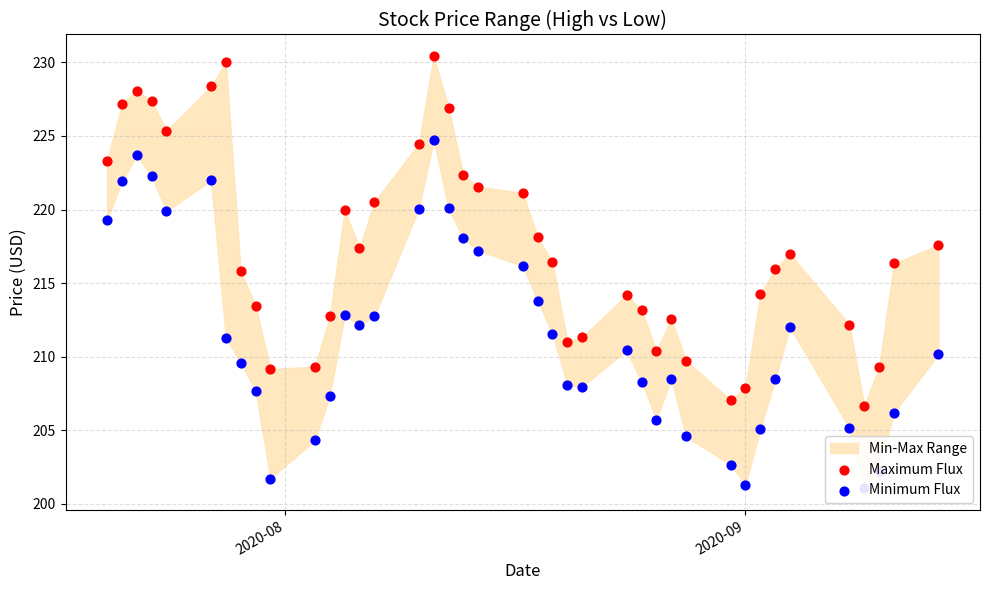

Which series contains the highest Y value?

Maximum Flux